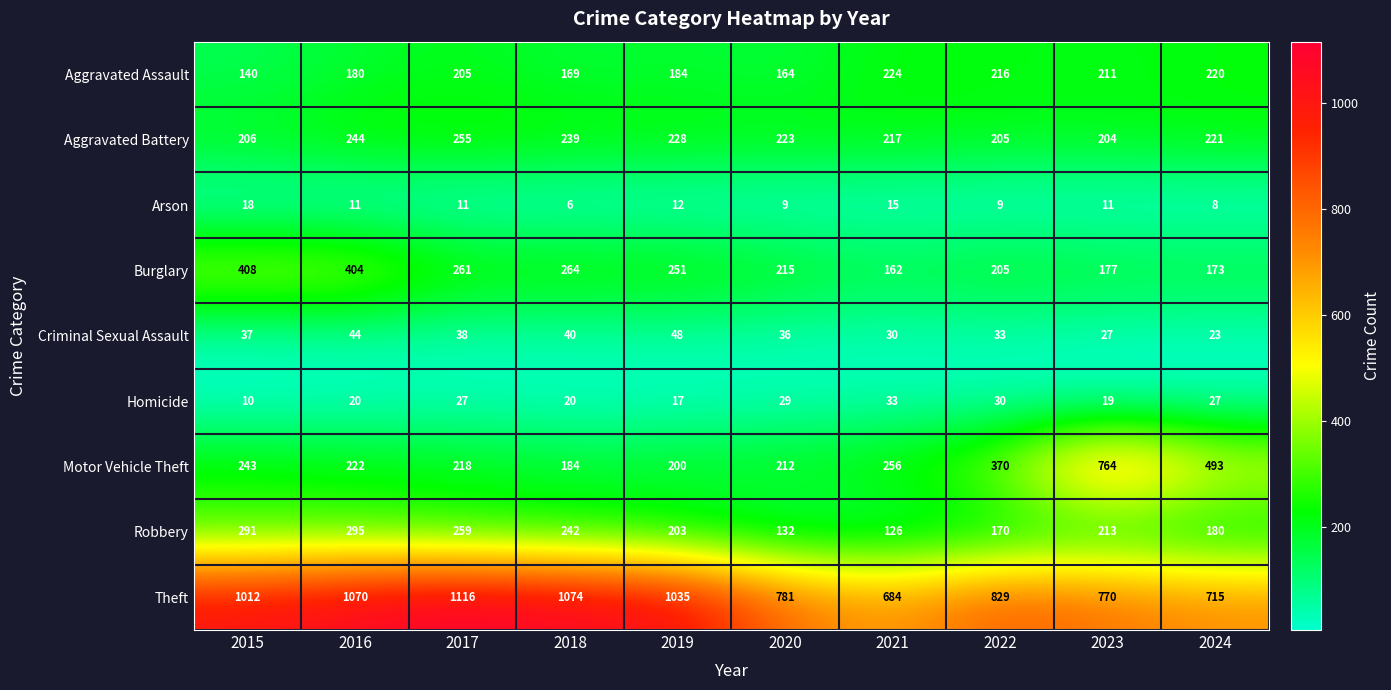

Which series has the largest total across all categories?

Theft